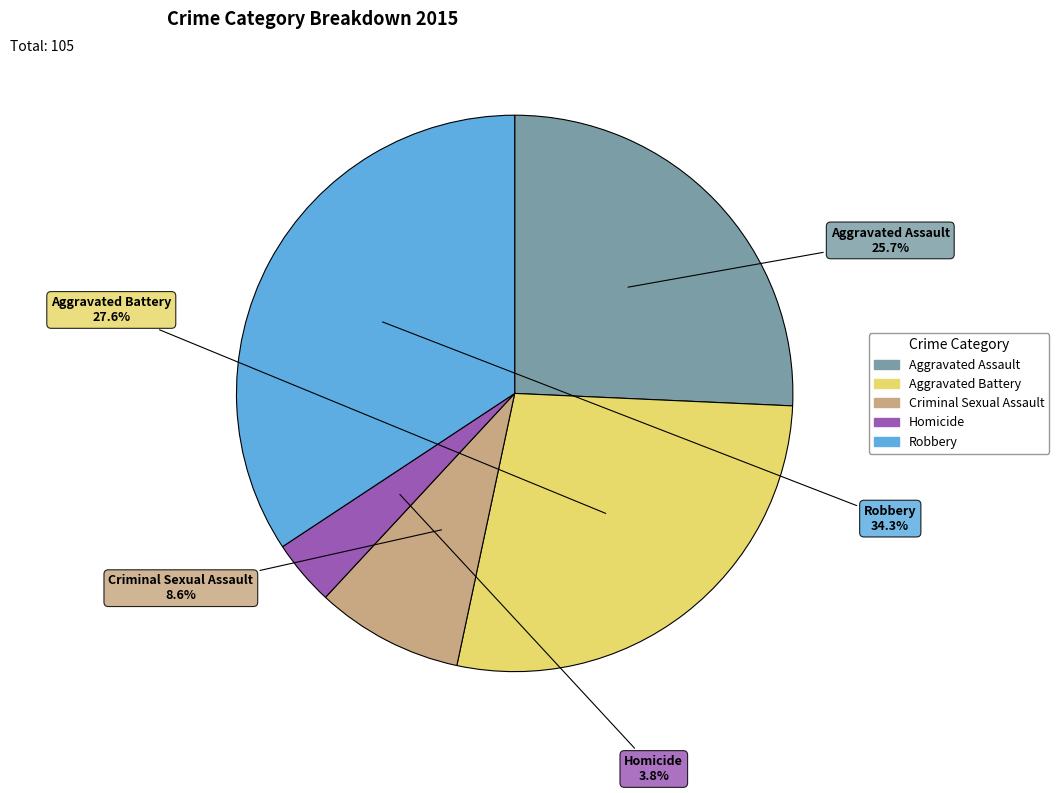

Does Homicide represent more than half of the total?

No